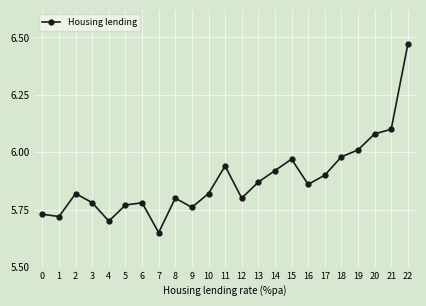

Which label corresponds to the smallest value in the chart?

7